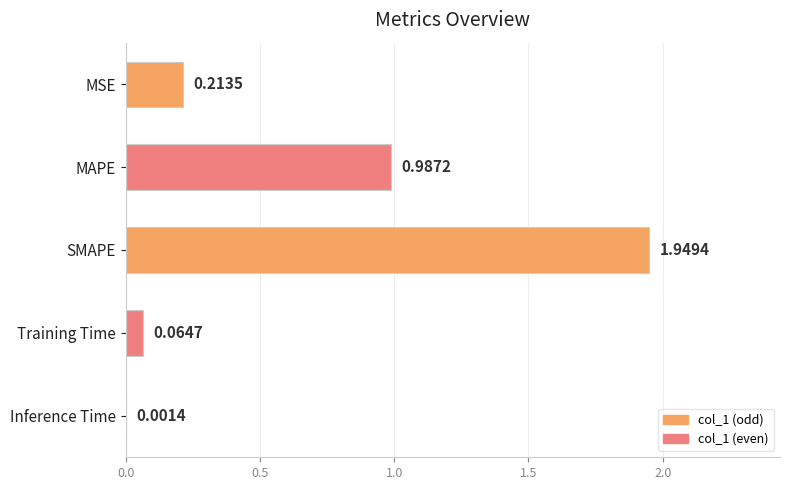

Between SMAPE and MAPE, which is larger?

SMAPE